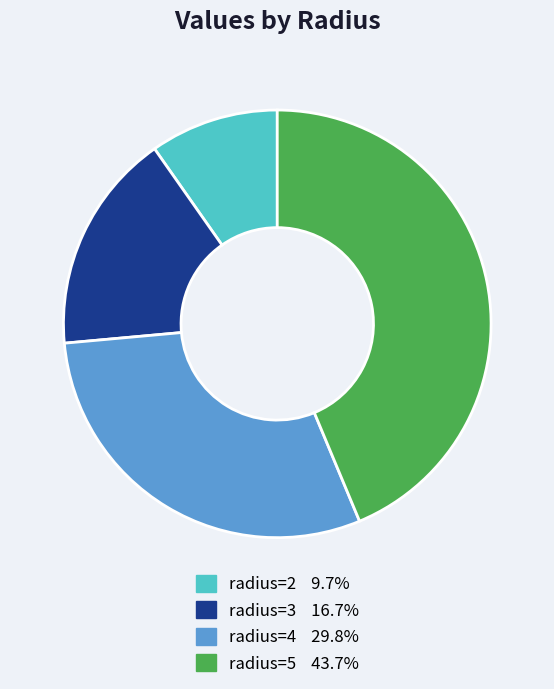

What is the ratio of the value at radius=4 to the value at radius=5?

0.7